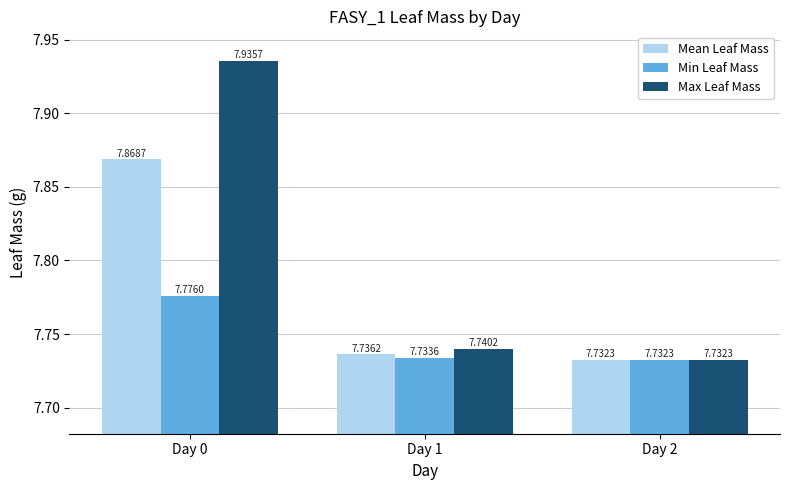

Is the value of Max Leaf Mass at Day 1 greater than the value of Mean Leaf Mass at Day 1?

Yes